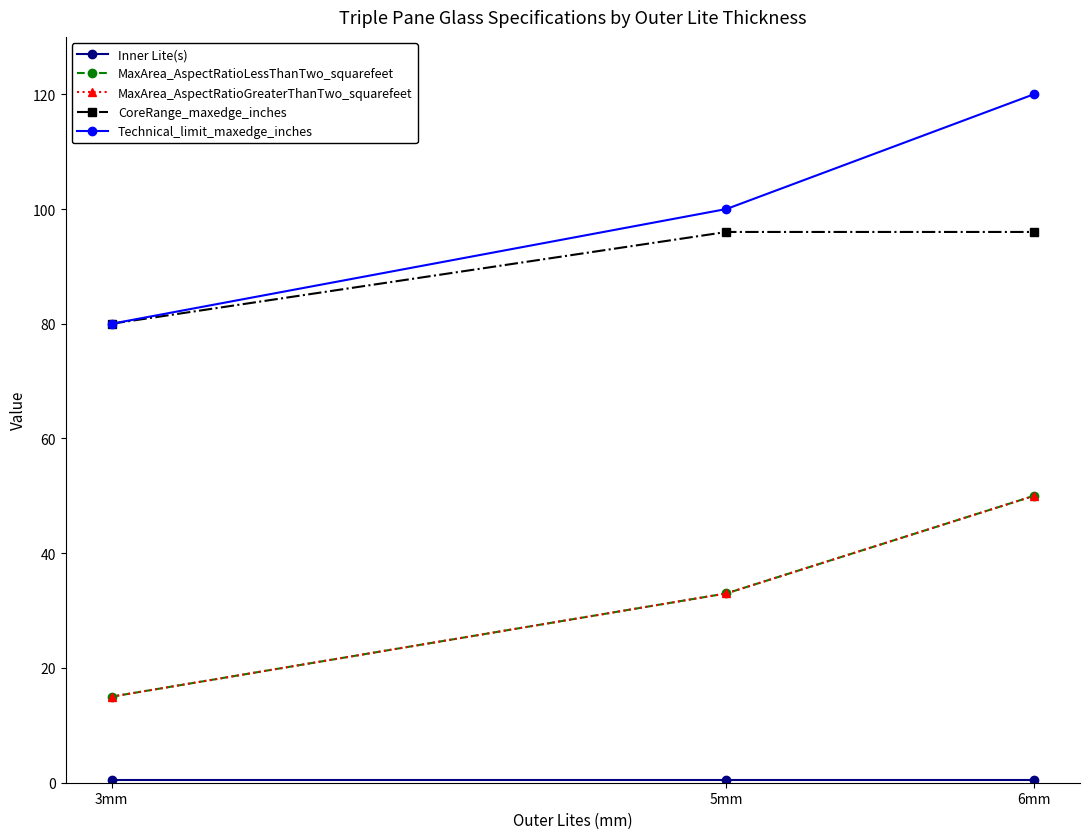

Rank the categories by CoreRange_maxedge_inches value from lowest to highest.

3mm, 5mm, 6mm